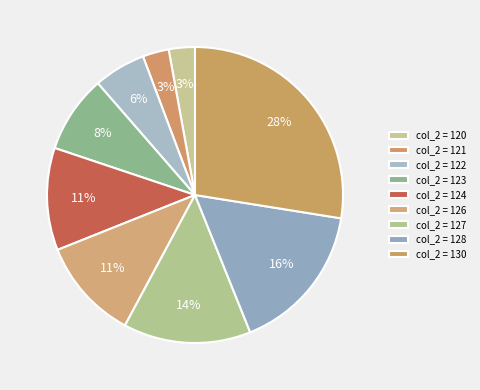

Is there any slice that represents more than half of the pie?

No